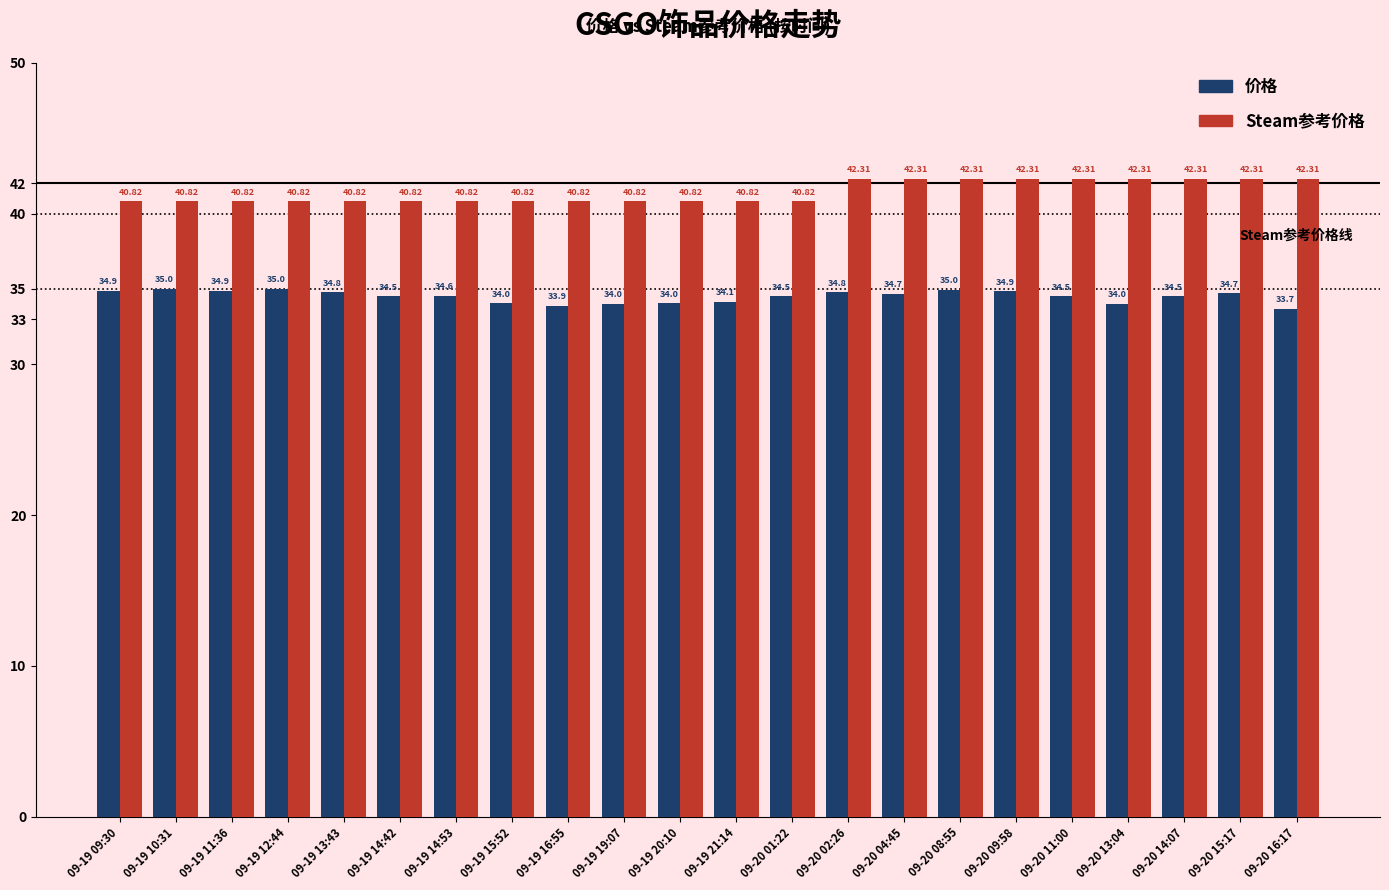

How many groups of bars are there?

22